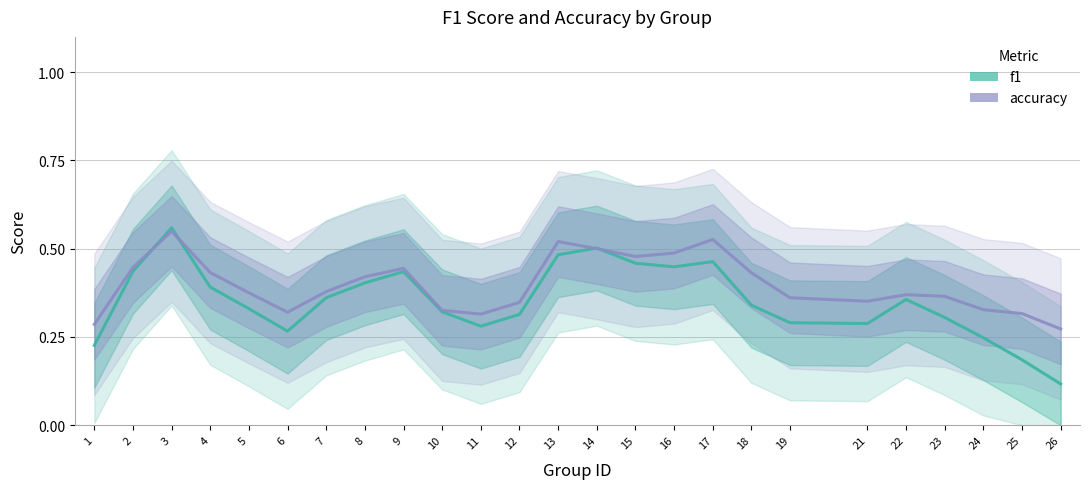

What is the maximum value for f1?

0.6